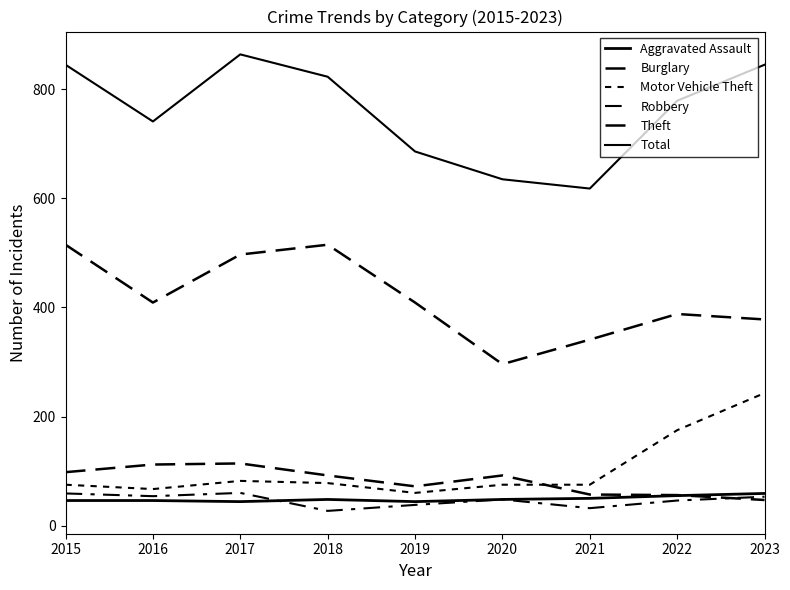

Which series has the largest range (max minus min)?

Total